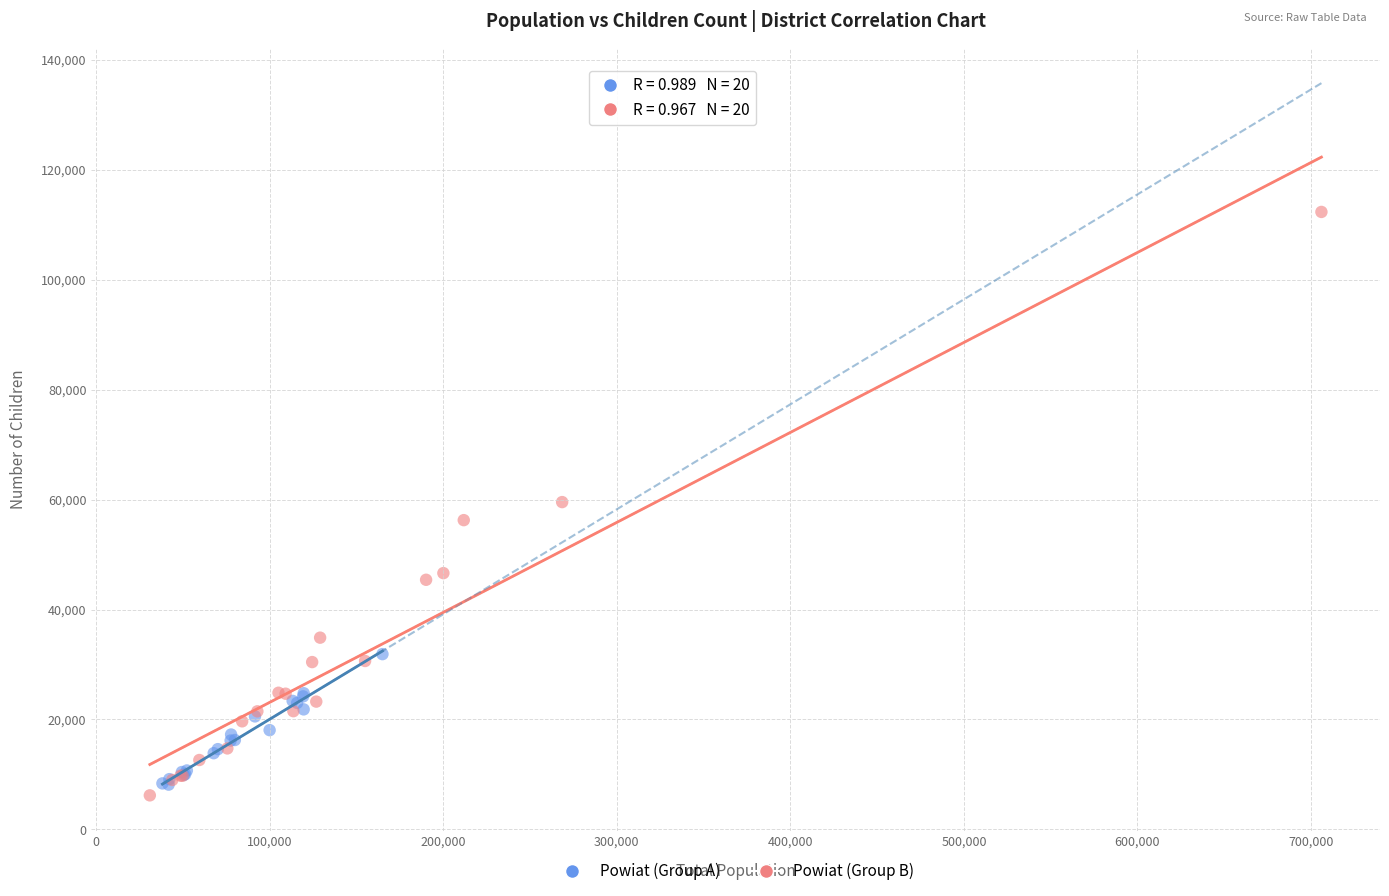

Which series has the widest spread of Y values?

Powiat (Group B)